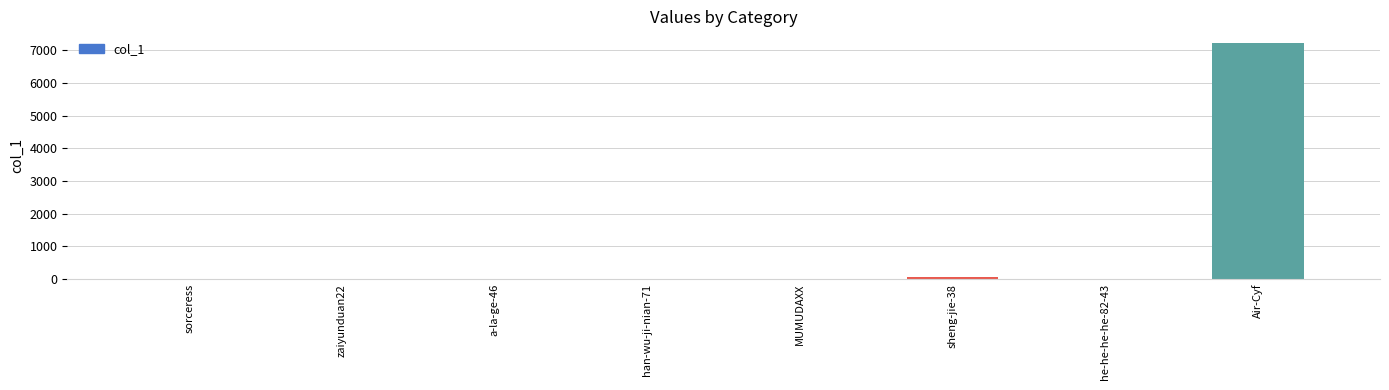

What is the change in value from he-he-he-he-82-43 to Air-Cyf?

+7221